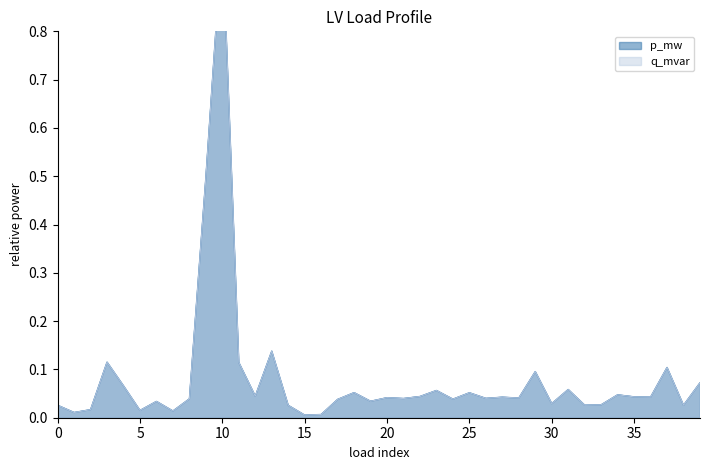

Where is the first local maximum for p_mw?

3